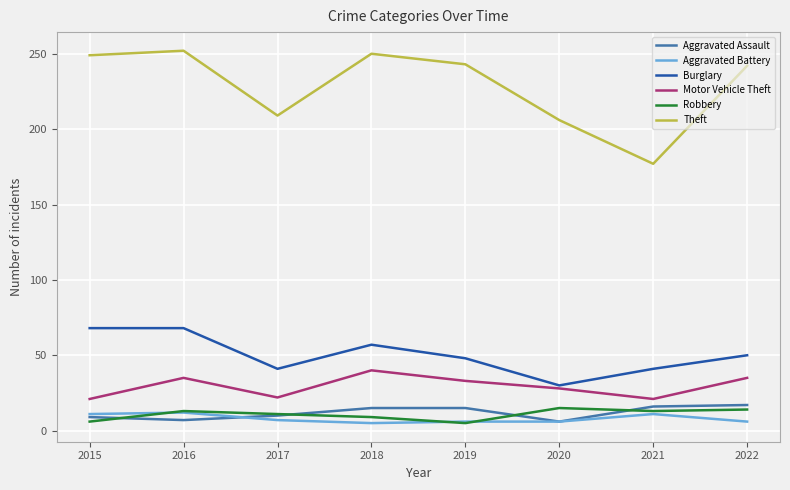

What is the maximum value for Burglary?

68